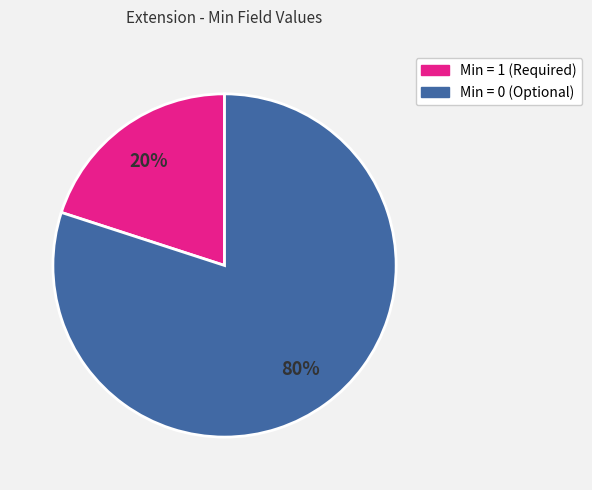

To the nearest percent, what is the difference between the largest and smallest slice percentages?

60%